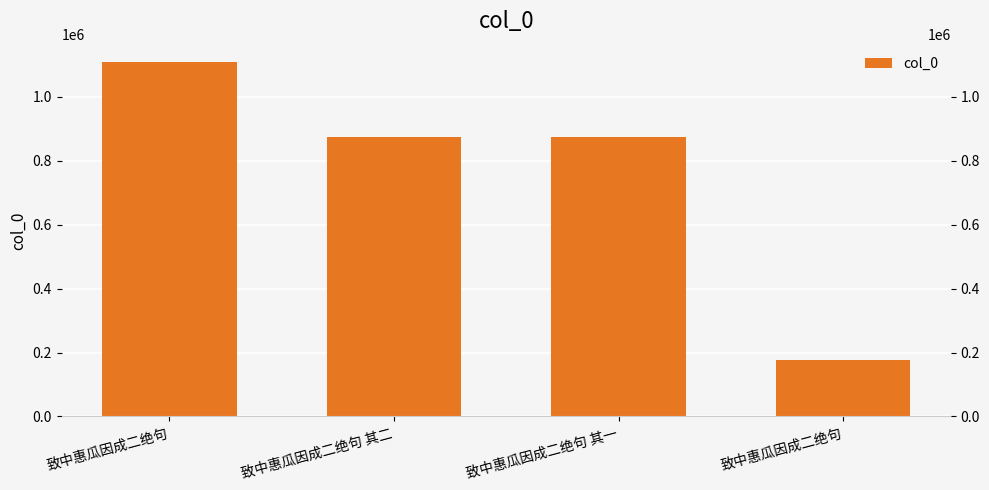

What is the change in value from 致中惠瓜因成二绝句 其一 to 致中惠瓜因成二绝句?

-697670